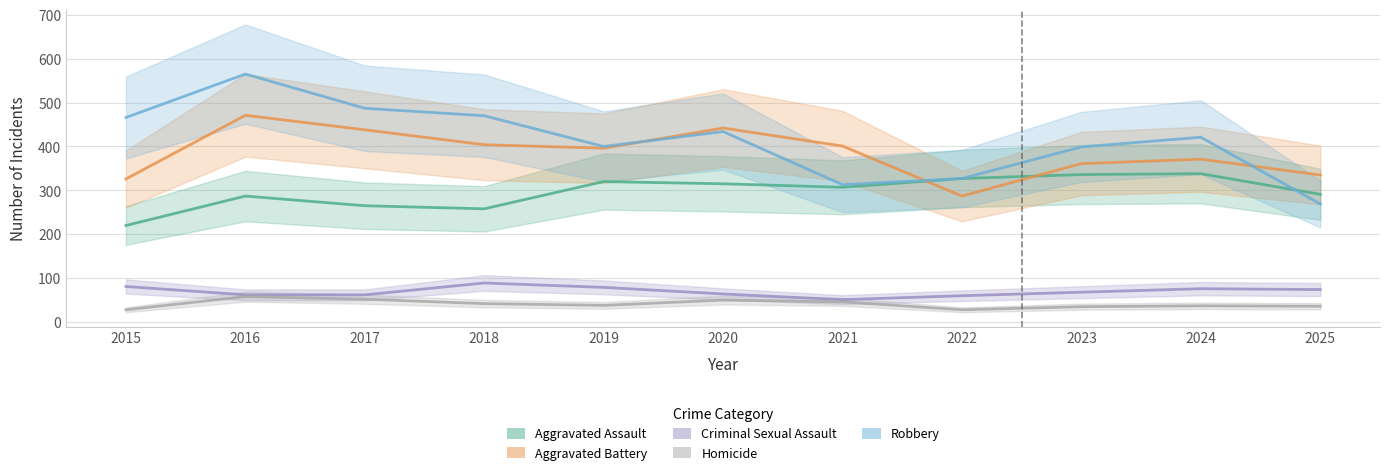

Reading left to right, what are all the values shown in this chart?

Aggravated Assault: 220	287	265	258	320	315	307	327	336	338	291
Aggravated Battery: 326	471	438	404	396	442	401	287	361	371	335
Criminal Sexual Assault: 81	62	62	89	79	64	51	60	68	76	74
Homicide: 28	58	52	42	38	50	46	28	35	37	36
Robbery: 466	565	487	470	400	434	313	327	399	421	269